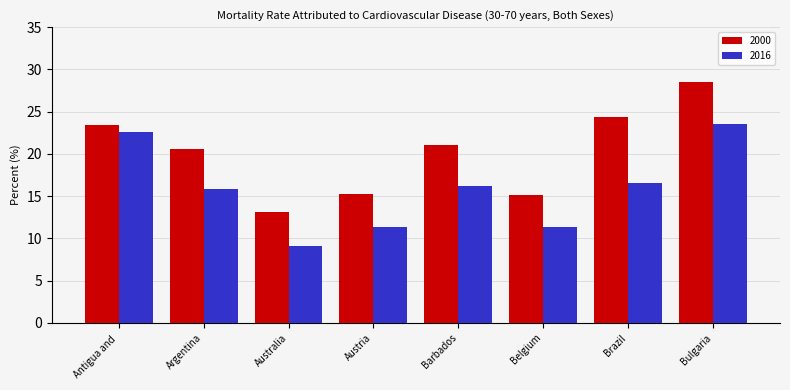

Which series has the largest total across all categories?

2000